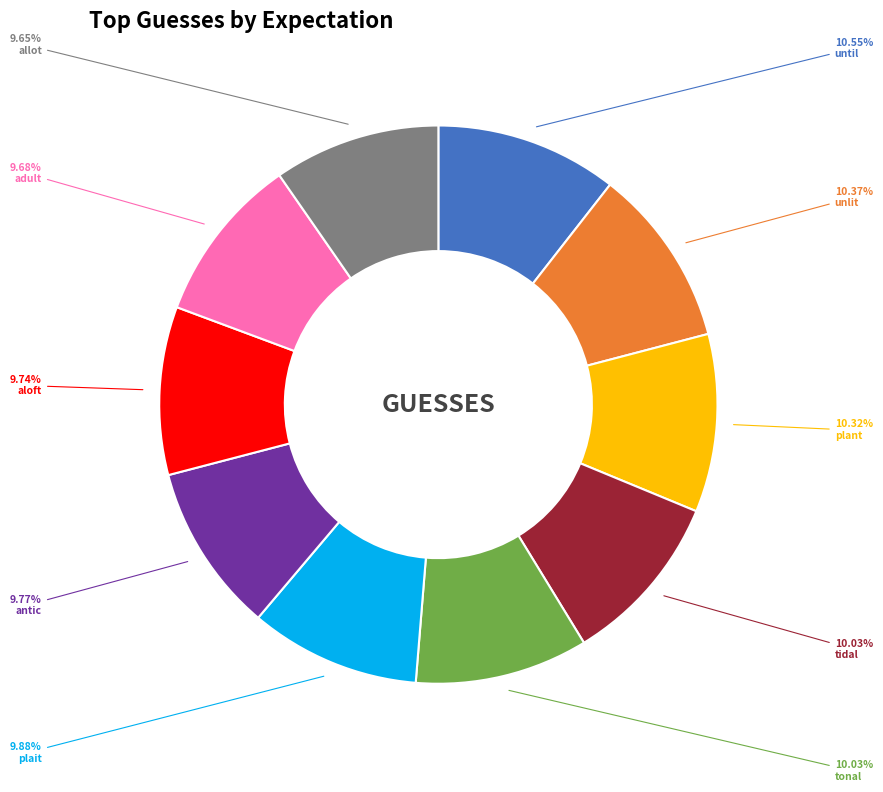

The allot slice represents 16% of the pie. True or false?

False